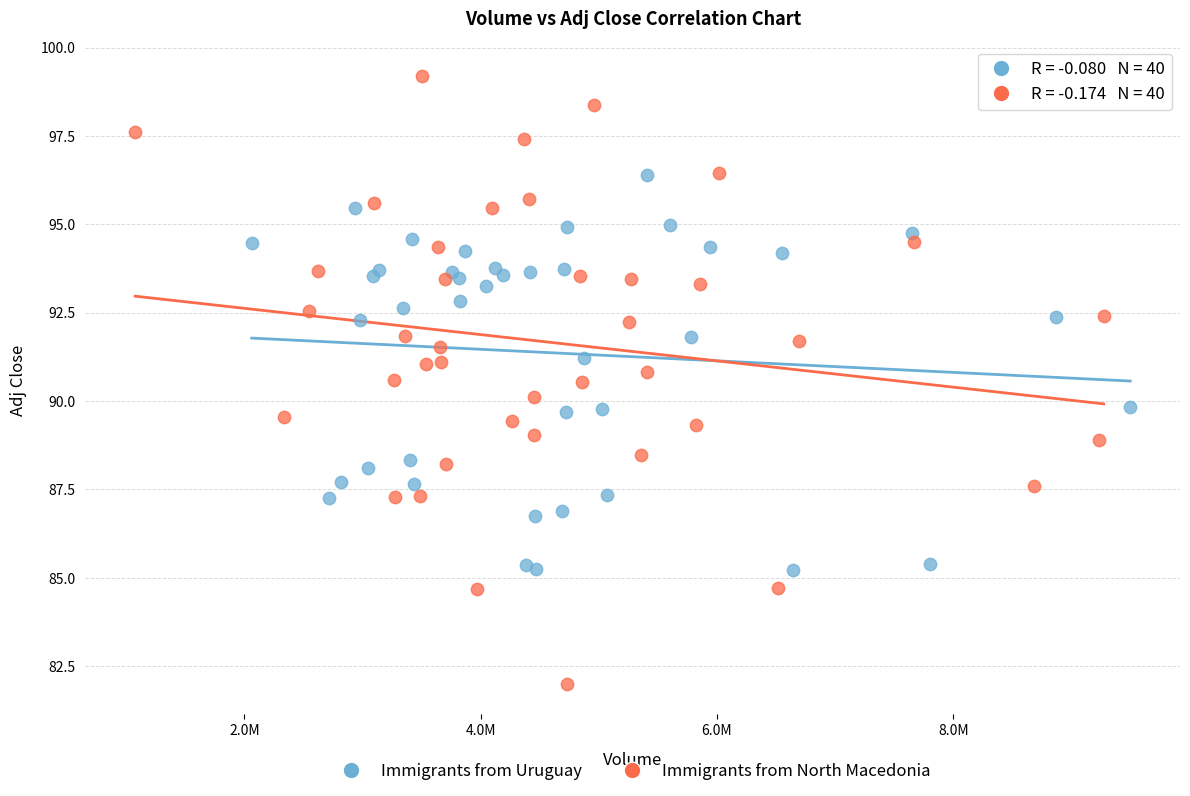

Which series contains the lowest Y value?

Immigrants from North Macedonia